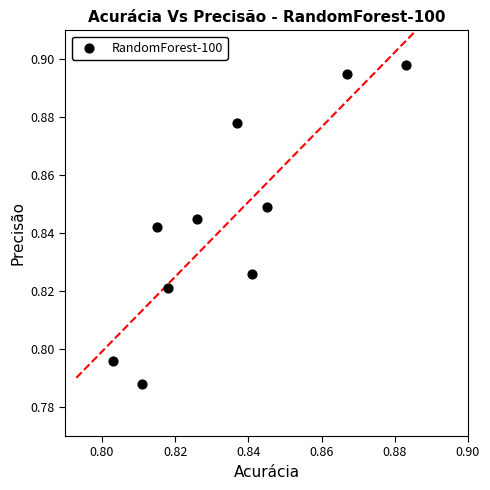

How many data points are displayed?

10